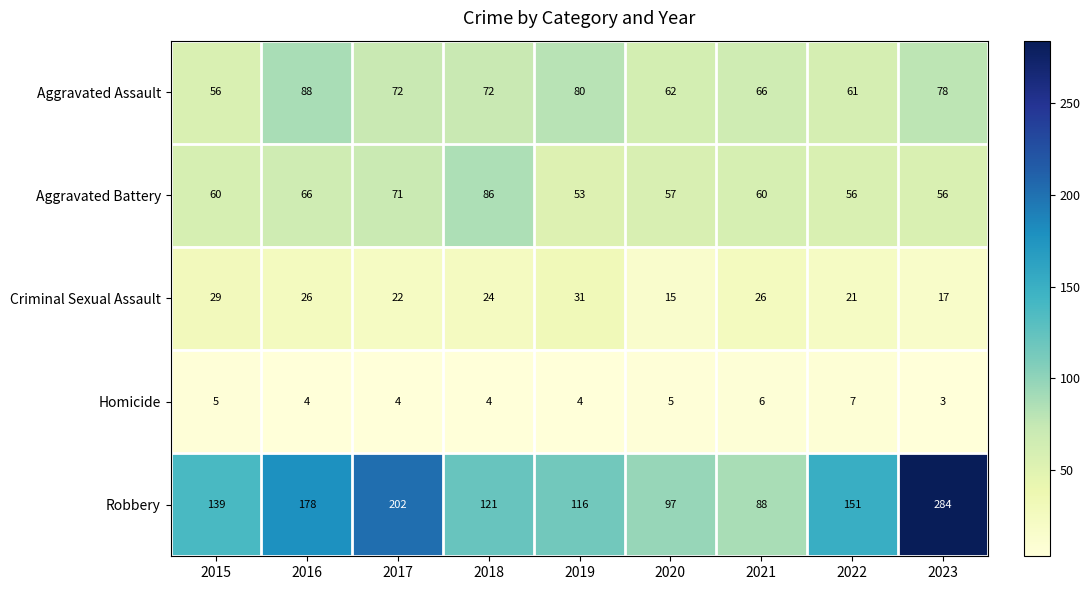

At how many categories does at least one series exceed 250?

1